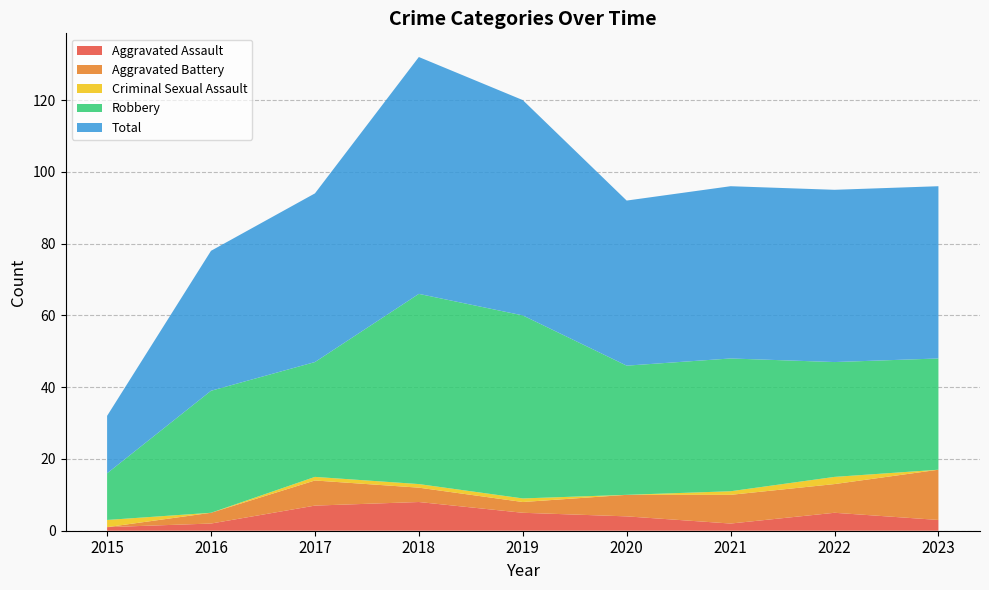

Reading left to right, list all the values displayed in this chart.

Aggravated Assault: 1	2	7	8	5	4	2	5	3
Aggravated Battery: 0	3	7	4	3	6	8	8	14
Criminal Sexual Assault: 2	0	1	1	1	0	1	2	0
Robbery: 13	34	32	53	51	36	37	32	31
Total: 16	39	47	66	60	46	48	48	48